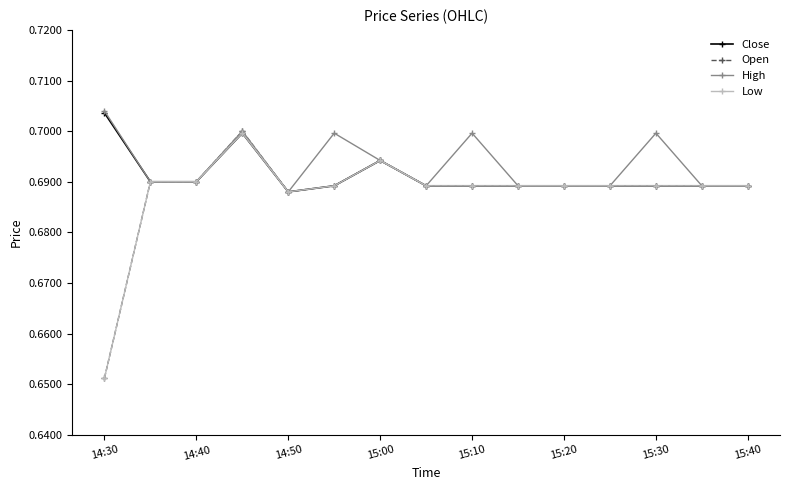

How many data points does each series have?

15